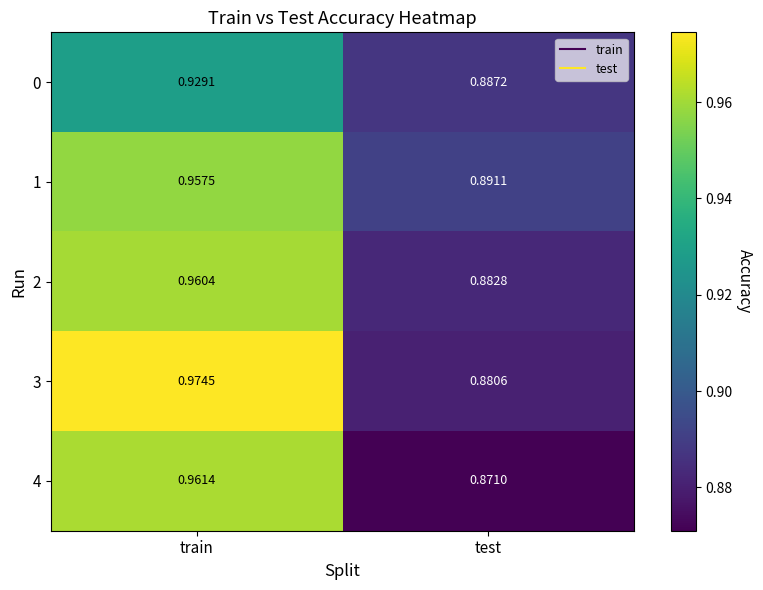

Which category has the highest value across all series?

train